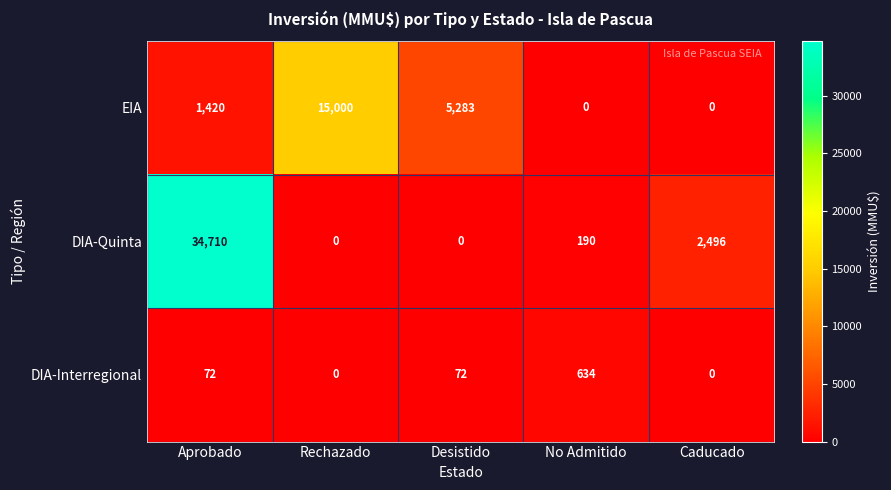

List the series in order of their overall mean, highest first.

DIA-Quinta, EIA, DIA-Interregional